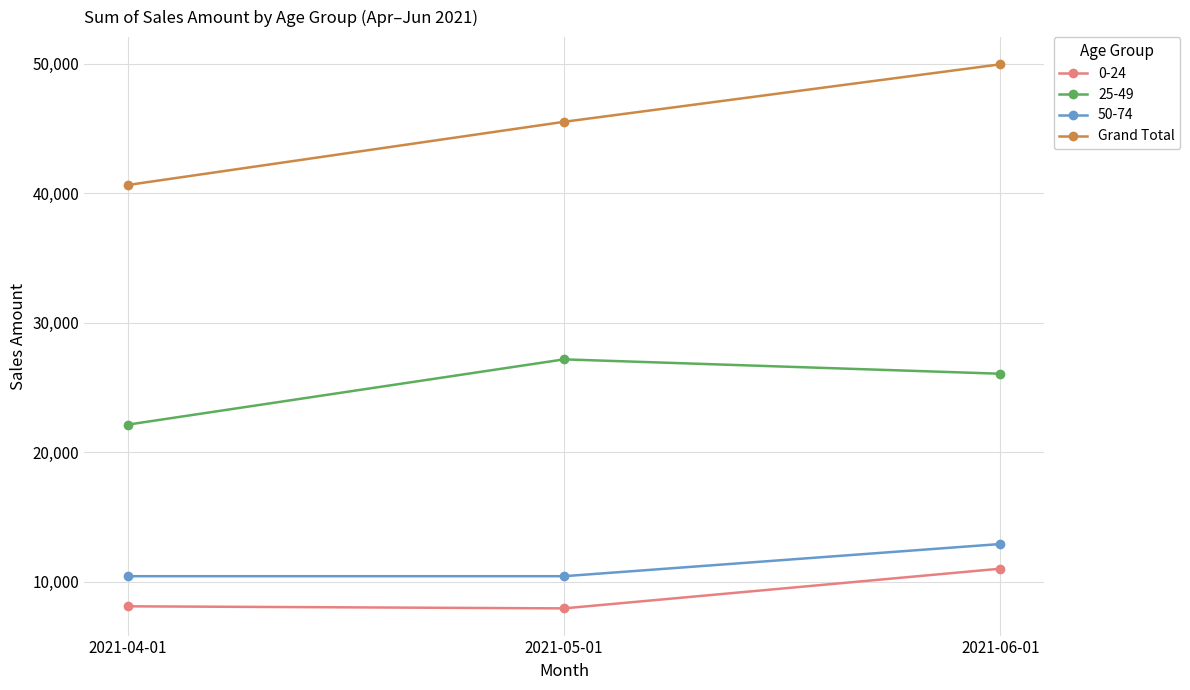

At which label is 0-24 closest to 9462?

2021-04-01